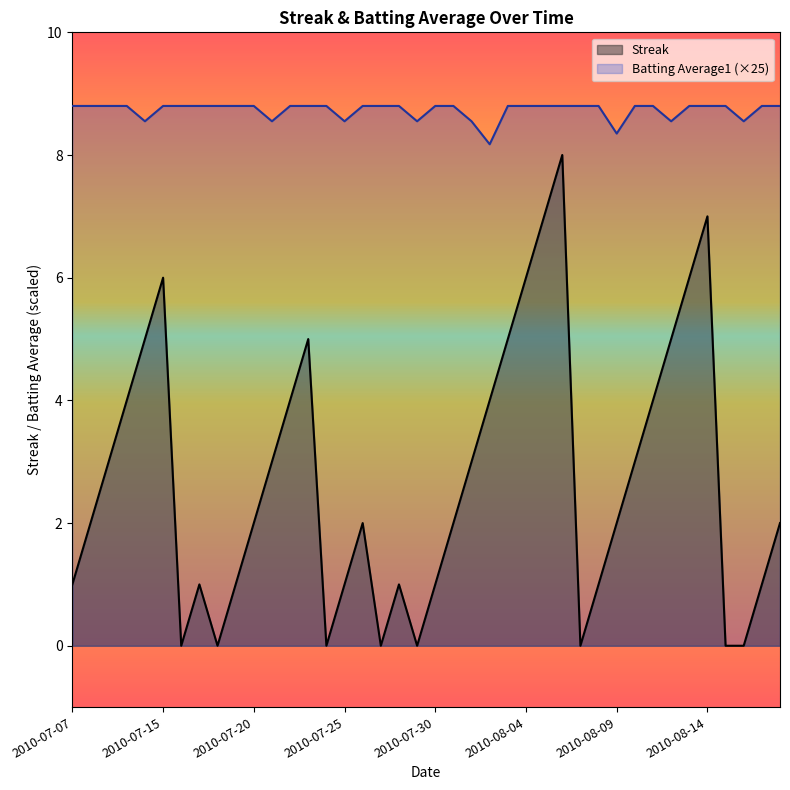

How many distinct data groups are displayed?

2